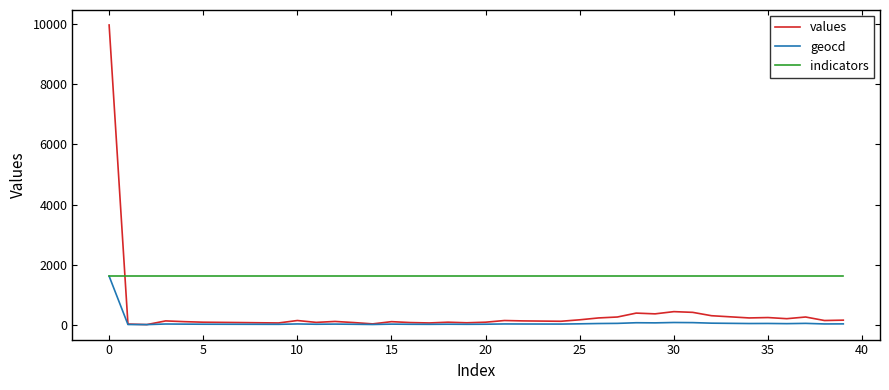

What is the maximum value shown in the chart?

9981